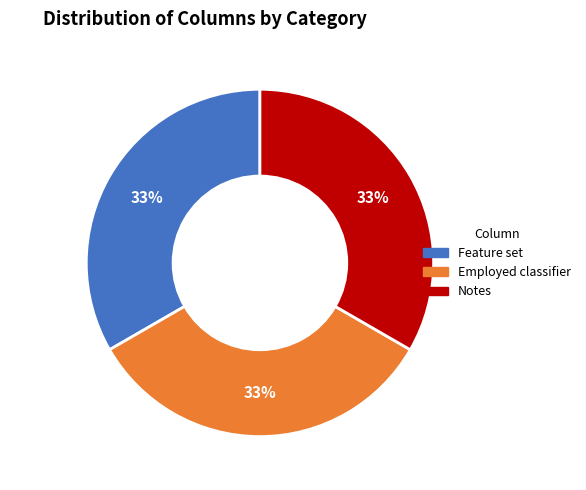

Is there a majority slice in this chart?

No